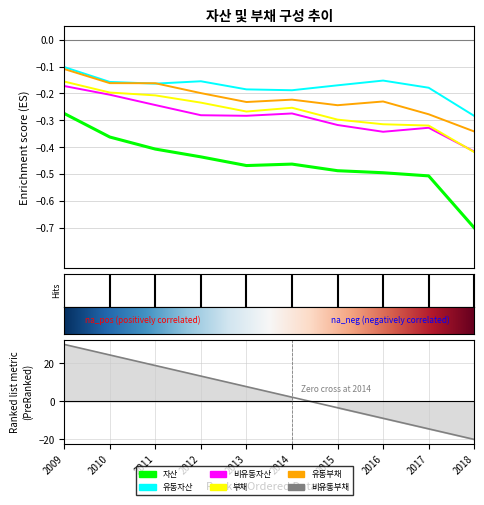

At 2012, list the series in order from largest to smallest.

비유동부채, 유동자산, 유동부채, 부채, 비유동자산, 자산